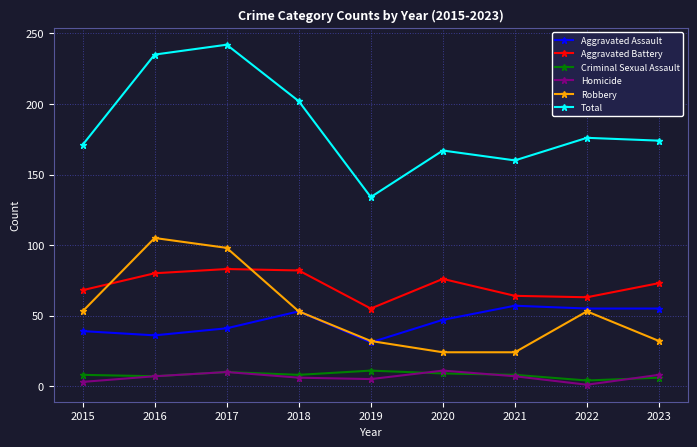

Which category has the lowest value in the Aggravated Battery series?

2019